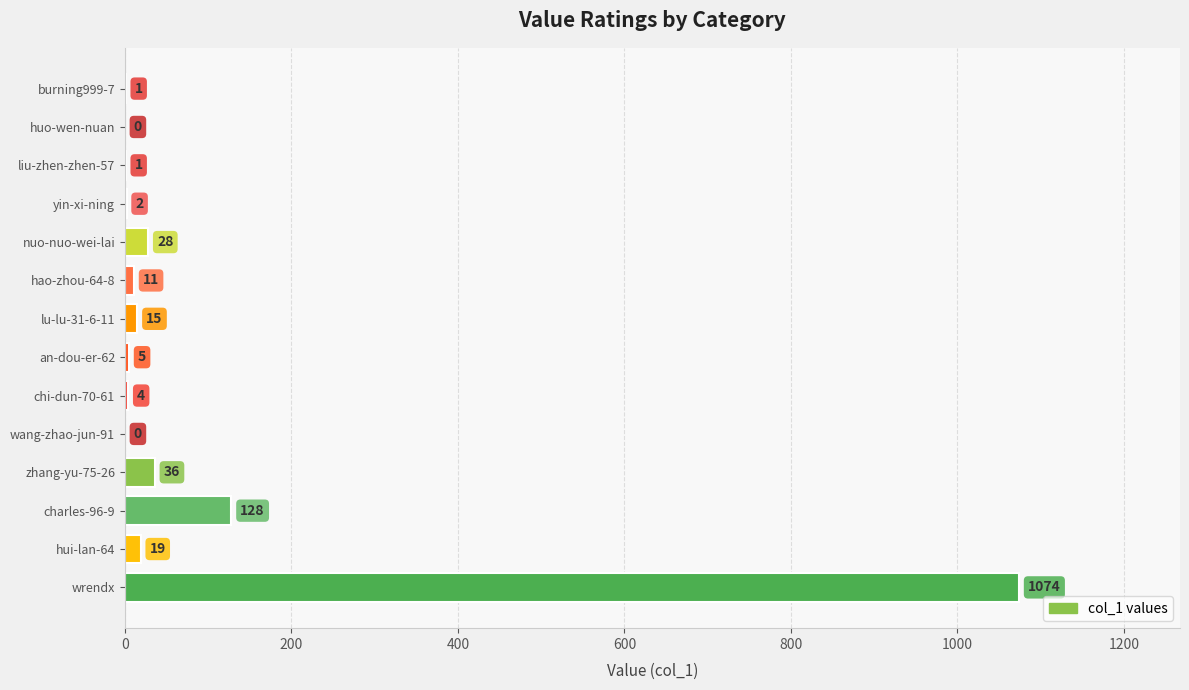

True or false: the data shows 28 at nuo-nuo-wei-lai.

True